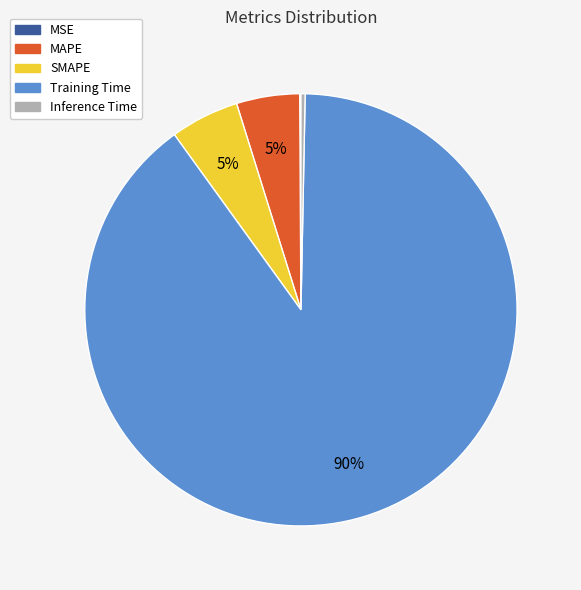

Which slice is the largest?

Training Time